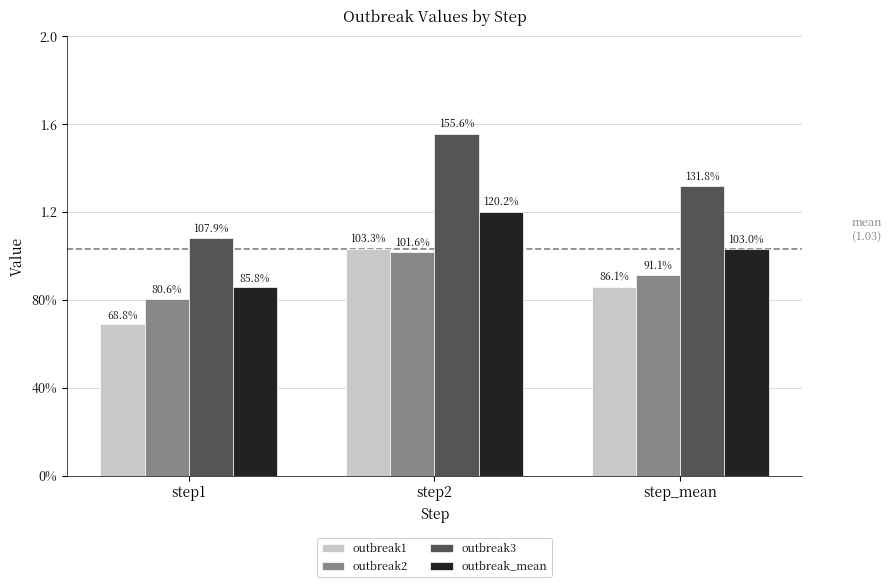

Are the bars horizontal?

No